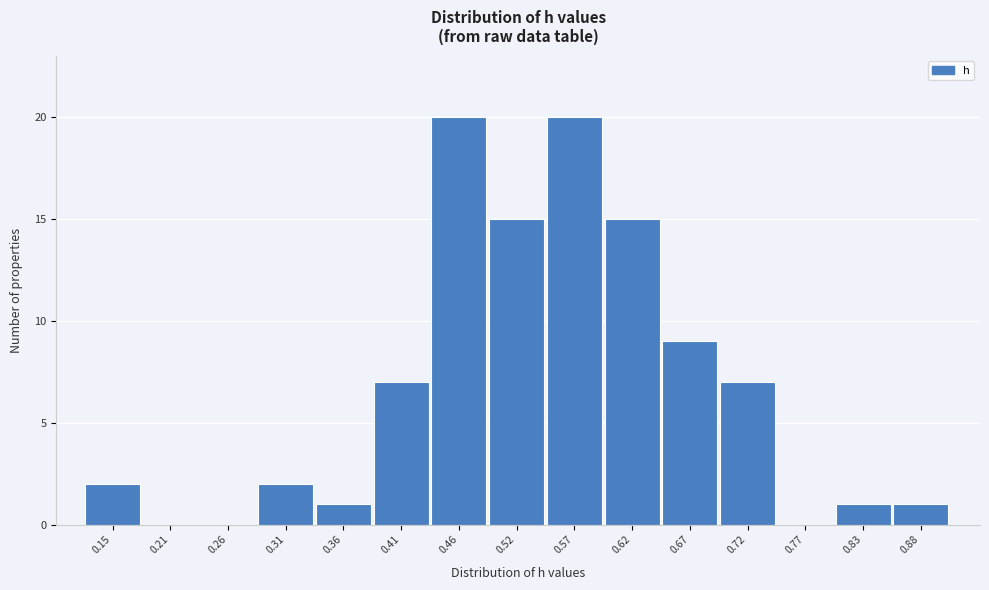

Reading left to right, list all the values displayed in this chart.

0.15=2	0.21=0	0.26=0	0.31=2	0.36=1	0.41=7	0.46=20	0.52=15	0.57=20	0.62=15	0.67=9	0.72=7	0.77=0	0.83=1	0.88=1